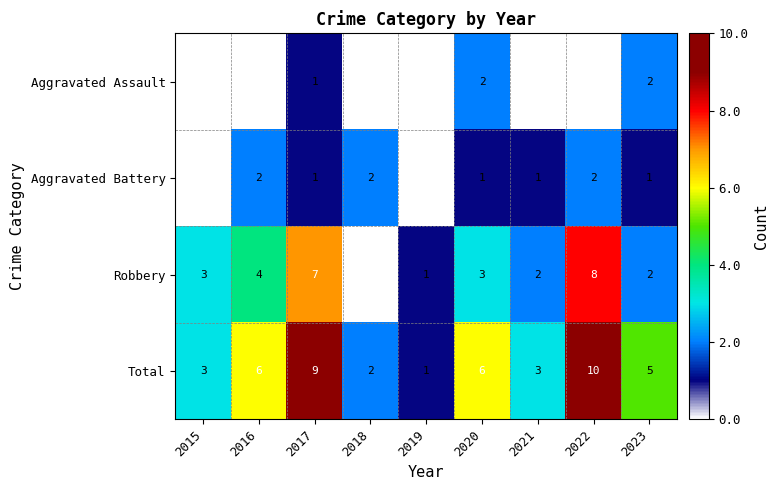

The value of Robbery at 2023 is 3. True or false?

False